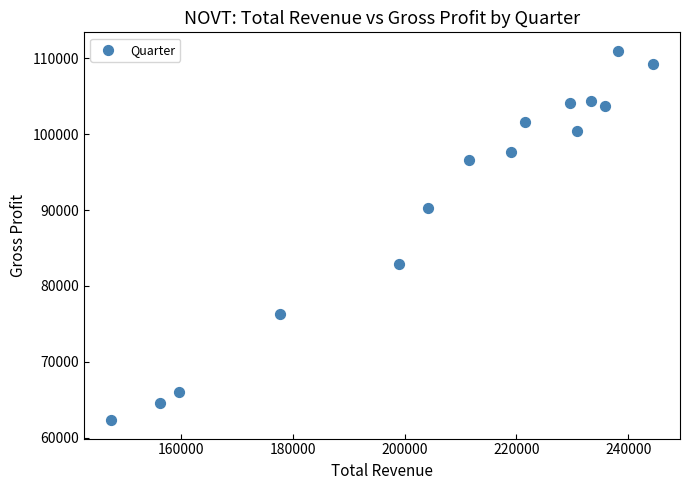

What is the range of X values (max minus min)?

96900